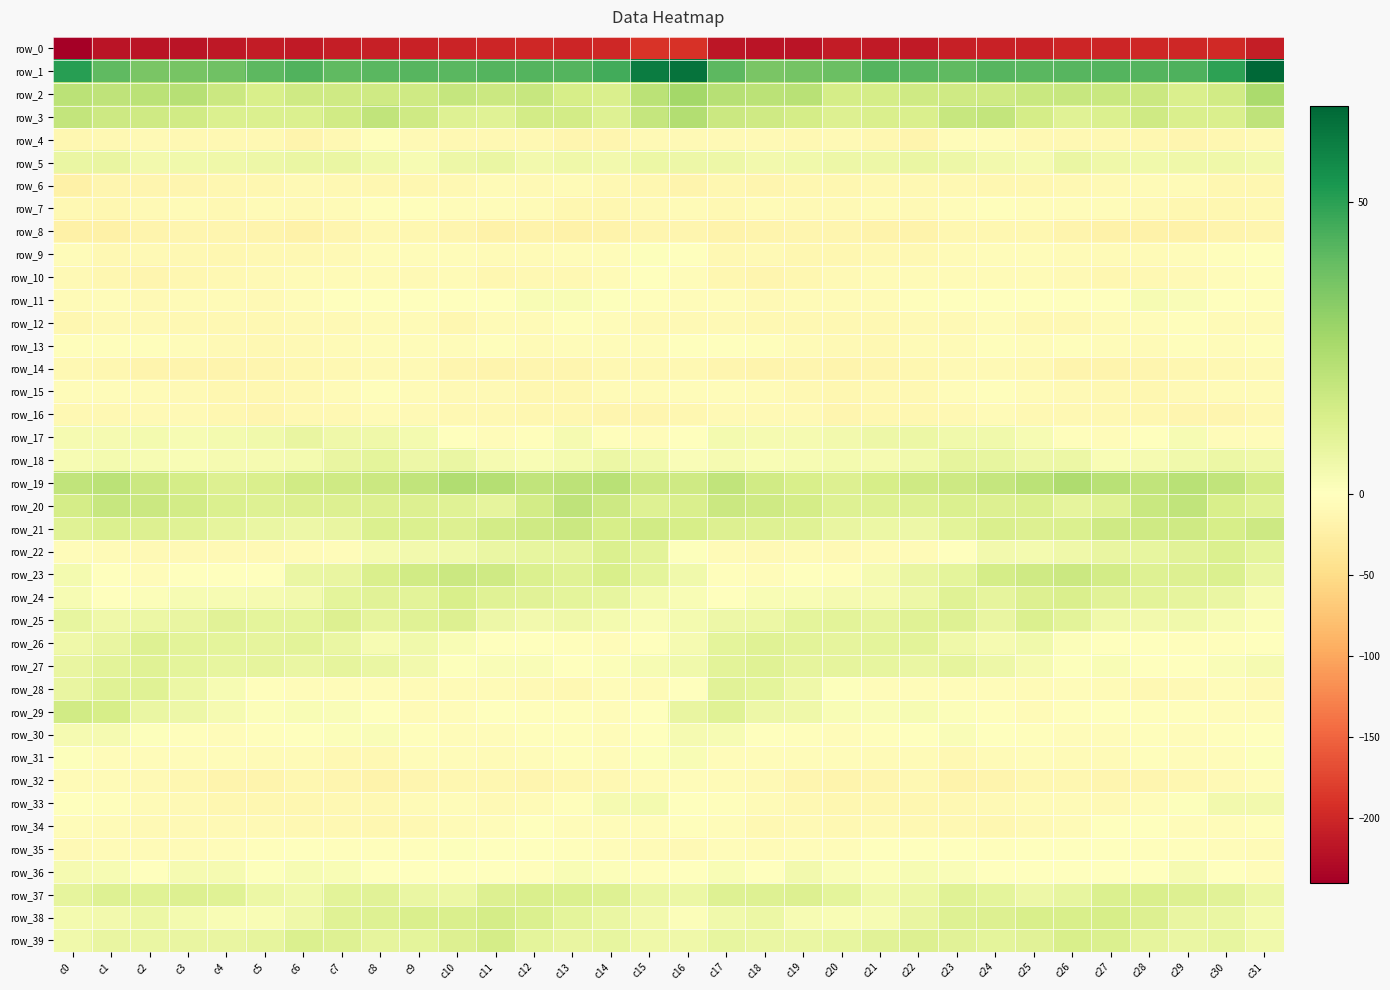

List the labels in order of row_38 value, smallest first.

c16, c4, c5, c20, c19, c21, c0, c31, c3, c1, c15, c17, c6, c2, c18, c30, c14, c29, c22, c13, c7, c23, c8, c28, c24, c12, c9, c10, c25, c26, c27, c11